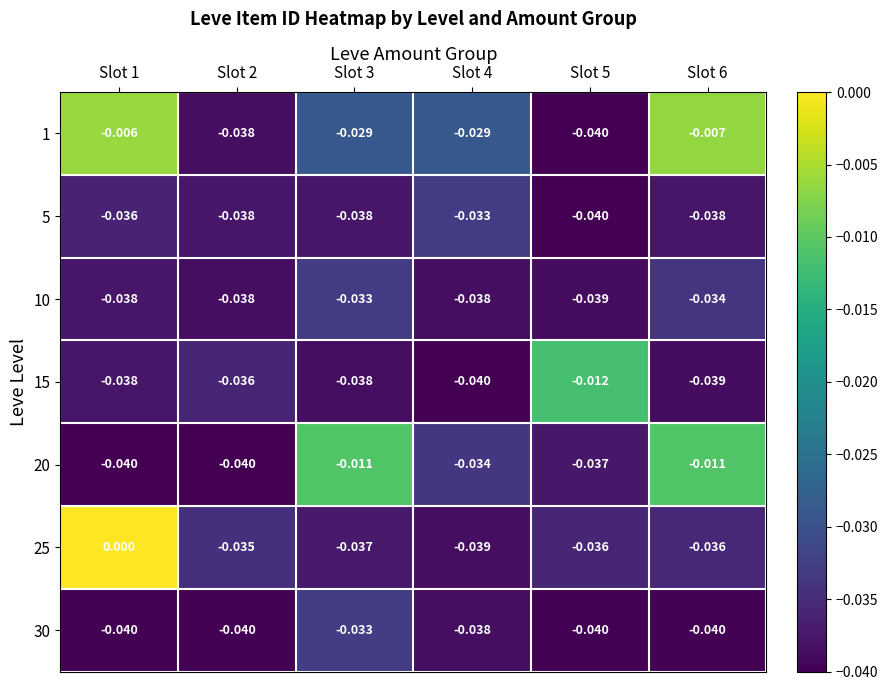

Is the value of 5 at Slot 6 greater than the value of 15 at Slot 4?

Yes